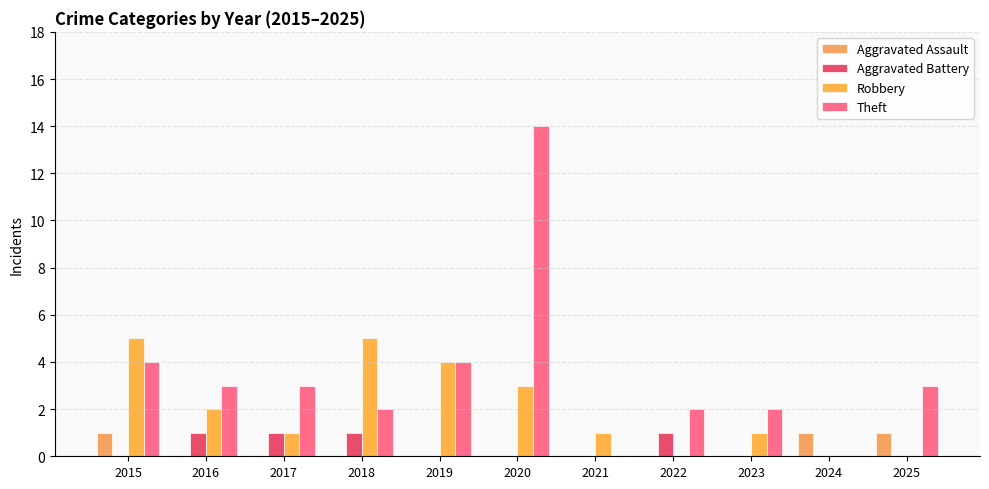

Reading left to right, list all the values displayed in this chart.

Aggravated Assault: 2015=1	2016=0	2017=0	2018=0	2019=0	2020=0	2021=0	2022=0	2023=0	2024=1	2025=1
Aggravated Battery: 2015=0	2016=1	2017=1	2018=1	2019=0	2020=0	2021=0	2022=1	2023=0	2024=0	2025=0
Robbery: 2015=5	2016=2	2017=1	2018=5	2019=4	2020=3	2021=1	2022=0	2023=1	2024=0	2025=0
Theft: 2015=4	2016=3	2017=3	2018=2	2019=4	2020=14	2021=0	2022=2	2023=2	2024=0	2025=3